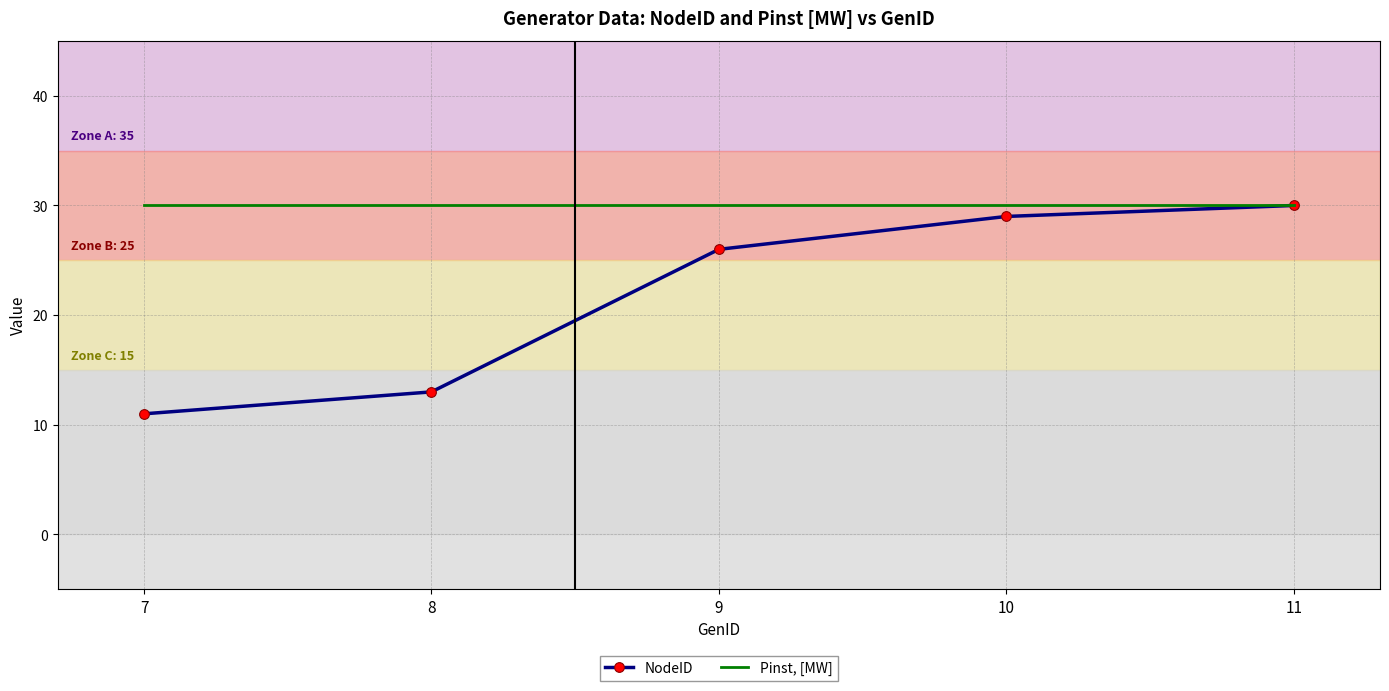

Is the value of Pinst, [MW] at 10 greater than the value of NodeID at 7?

Yes